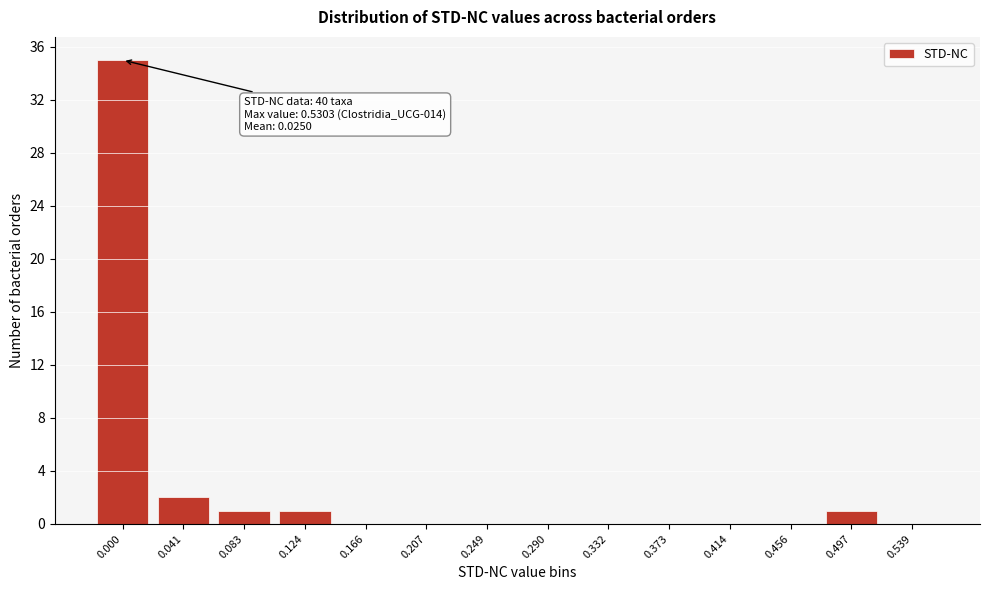

Reading right to left, transcribe all the data shown in this chart.

0.539=0	0.497=1	0.456=0	0.414=0	0.373=0	0.332=0	0.290=0	0.249=0	0.207=0	0.166=0	0.124=1	0.083=1	0.041=2	0.000=35